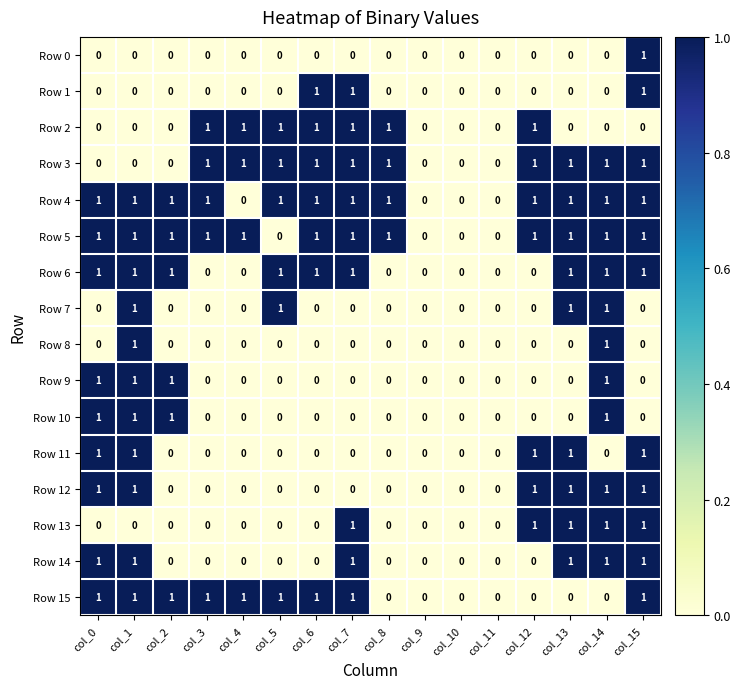

Is the value of Row 14 at col_15 greater than the value of Row 7 at col_0?

Yes